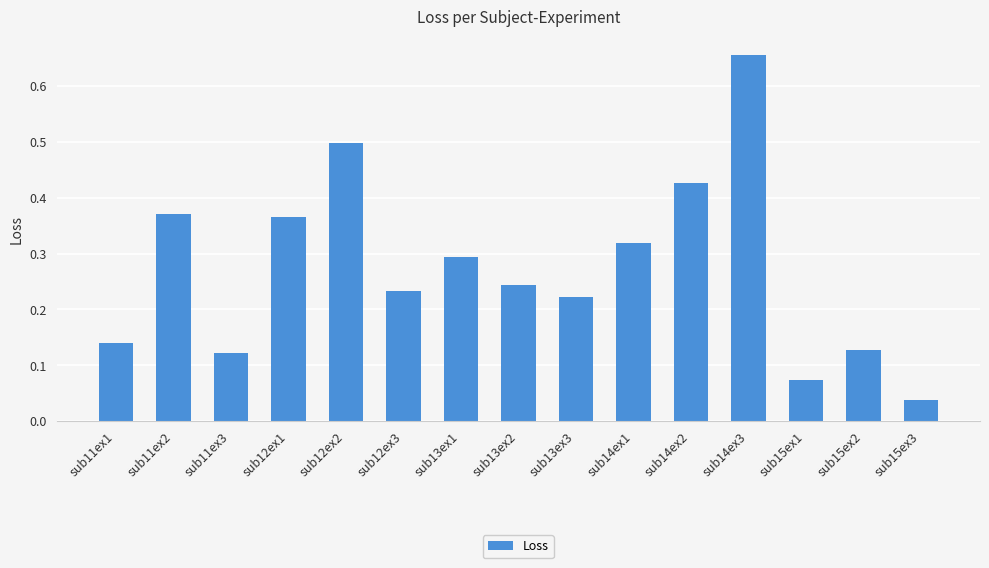

How many bars are there in total?

15